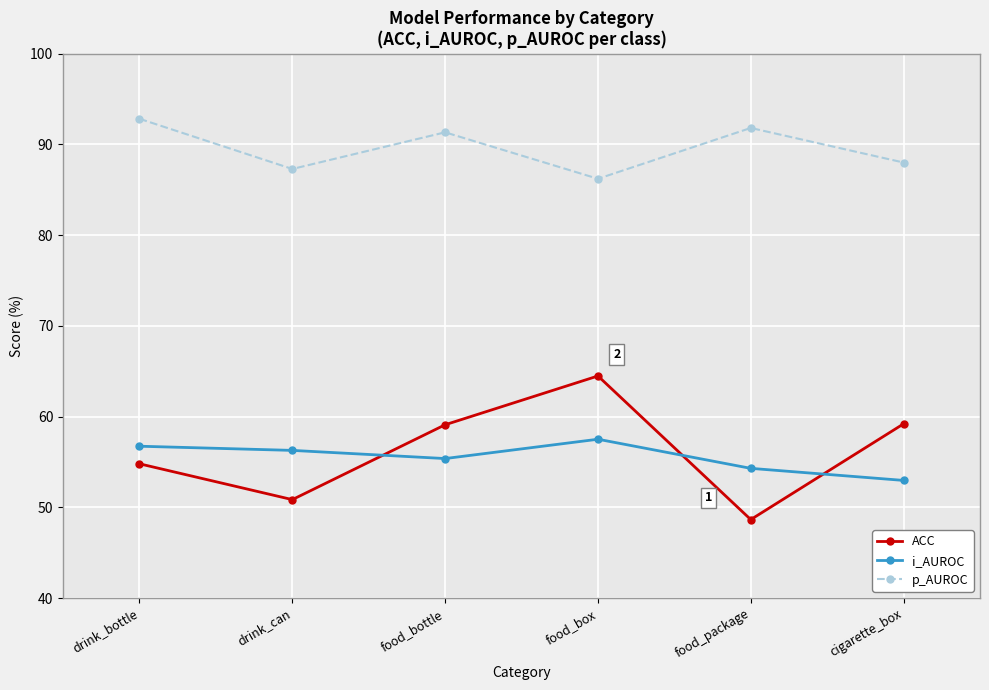

Which series has the widest spread of values?

ACC